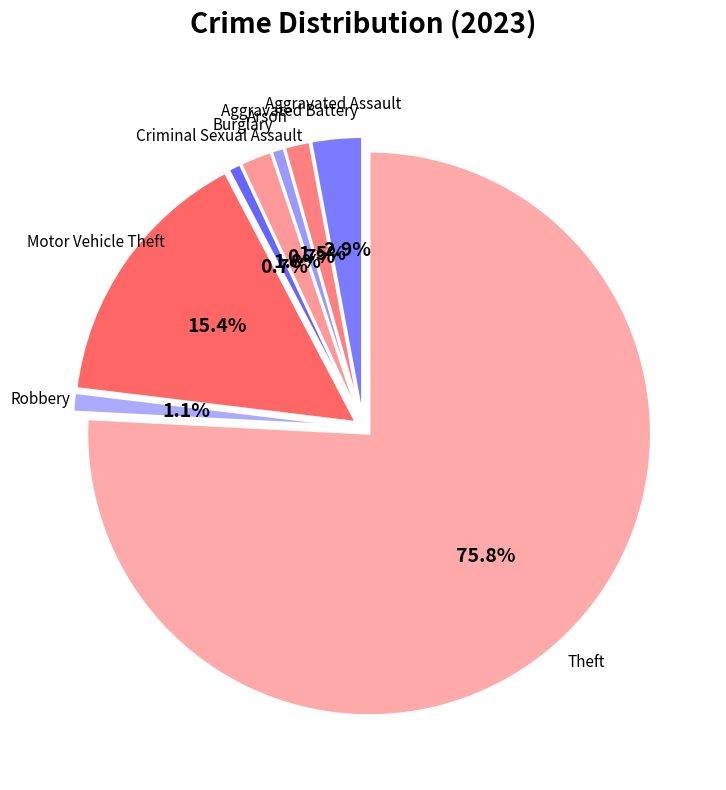

How many slices are in this pie chart?

8